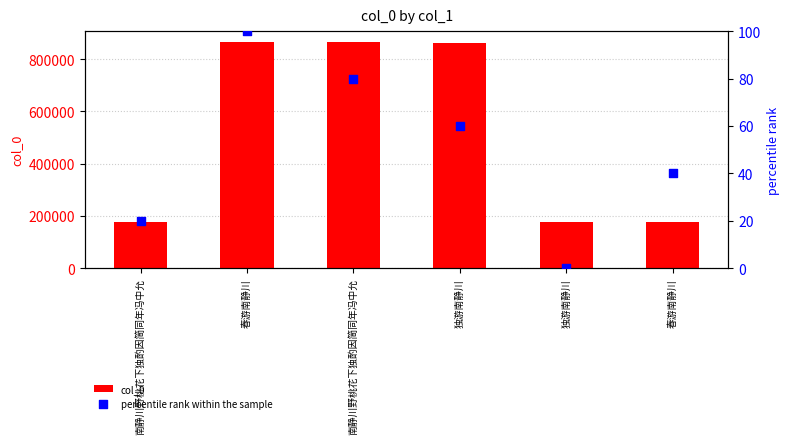

Which series has the largest Y range (max minus min)?

col_0